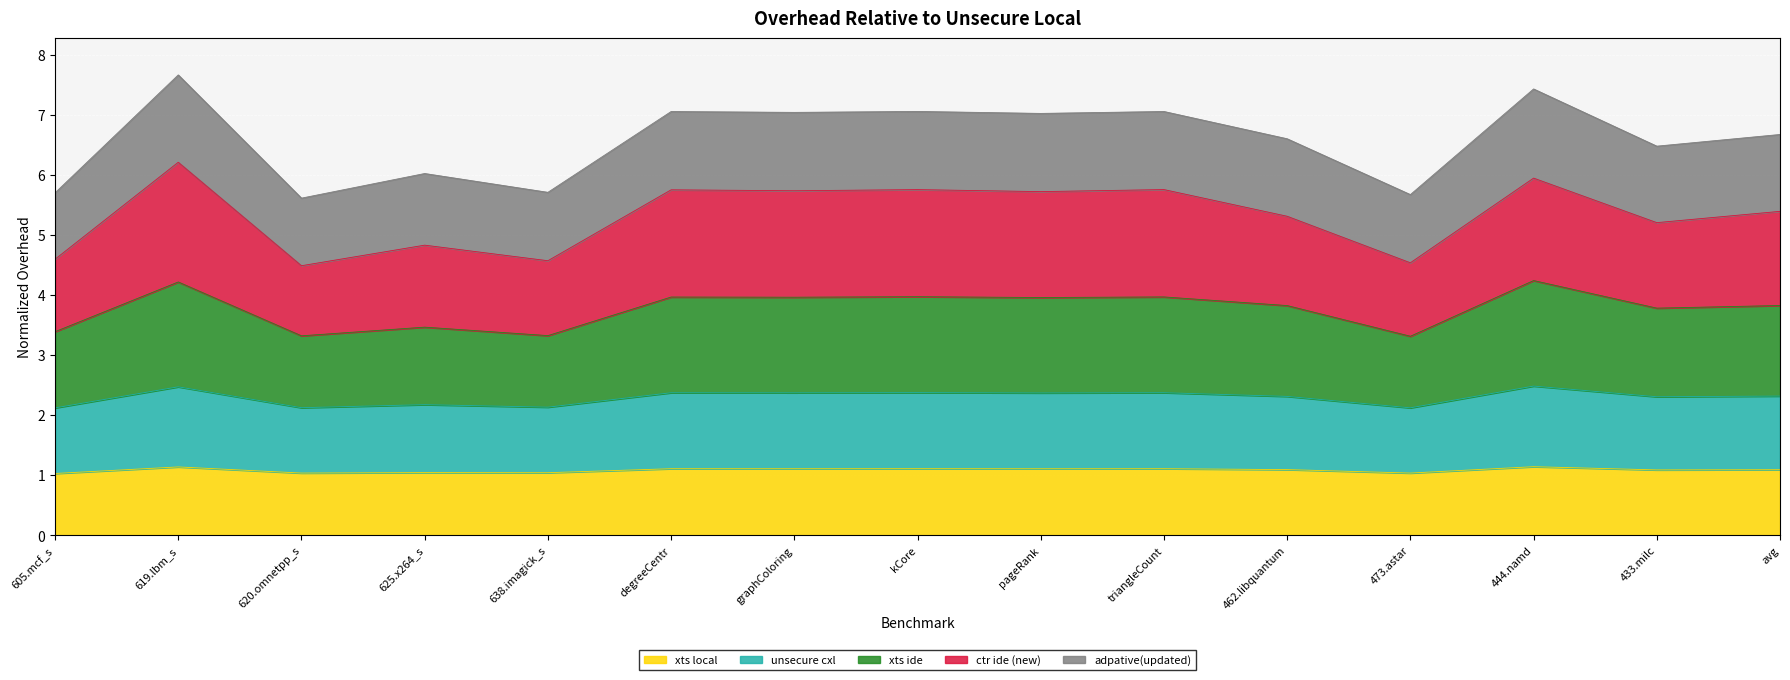

At which category does xts ide reach its first local valley?

620.omnetpp_s